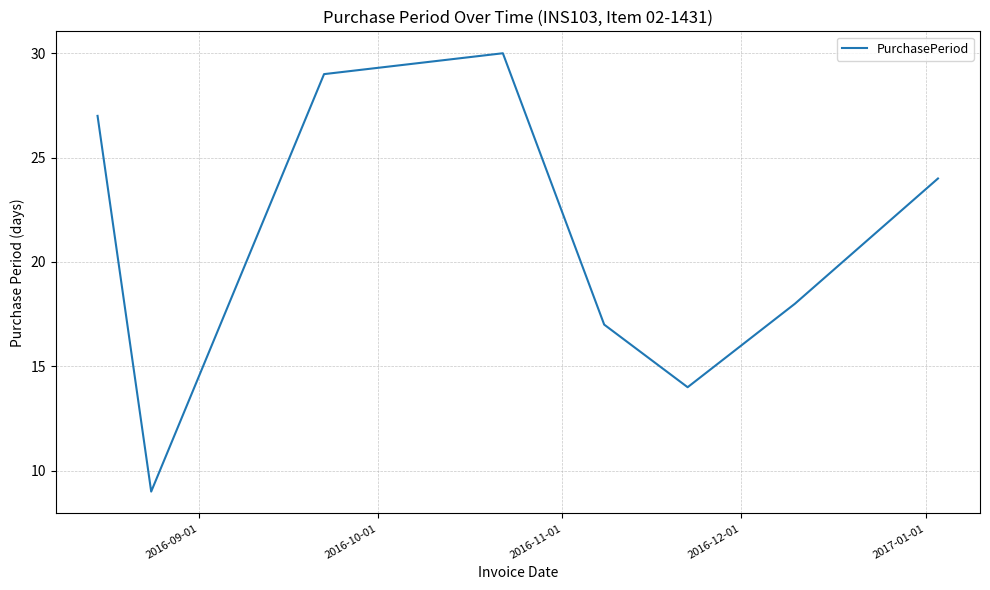

How many values are below 24?

4